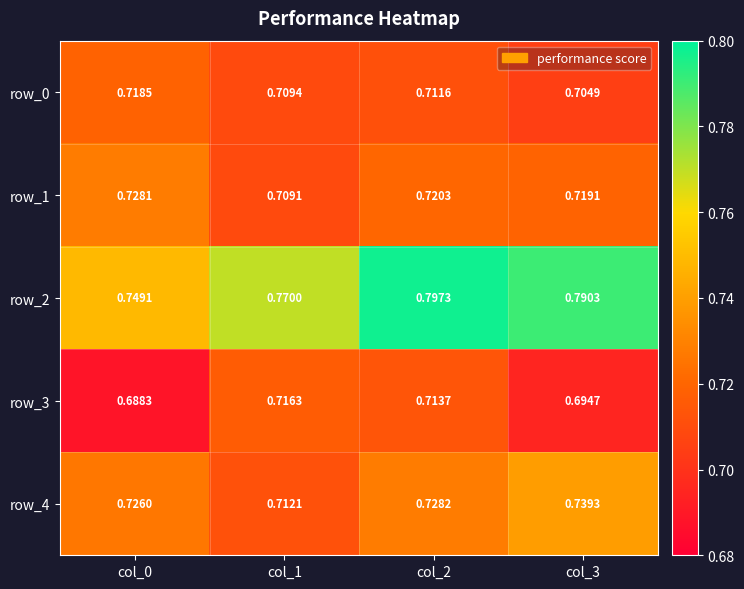

Is the value of row_4 at col_1 greater than the value of row_0 at col_2?

Yes